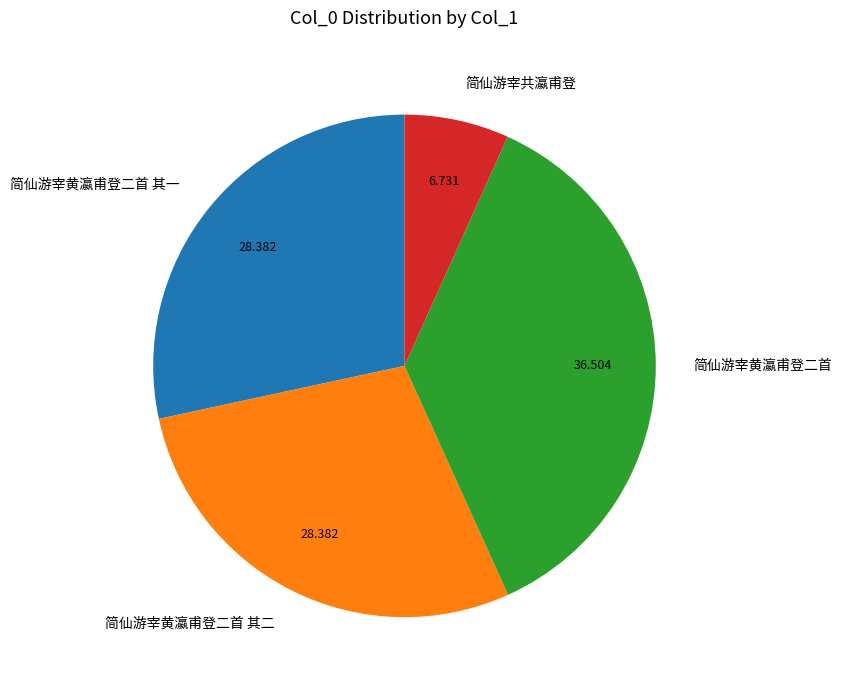

Count the number of slices in the pie.

4